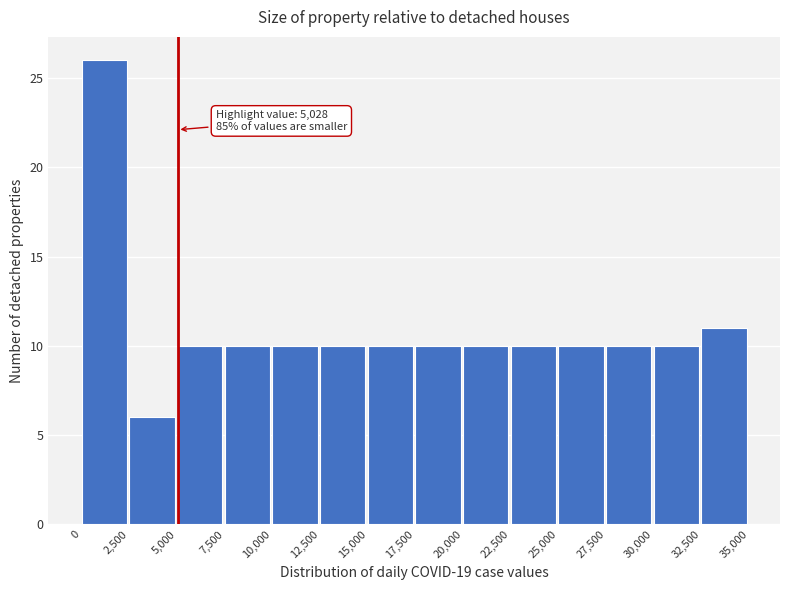

Which range on the x-axis has the tallest bar?

0 to 2,500